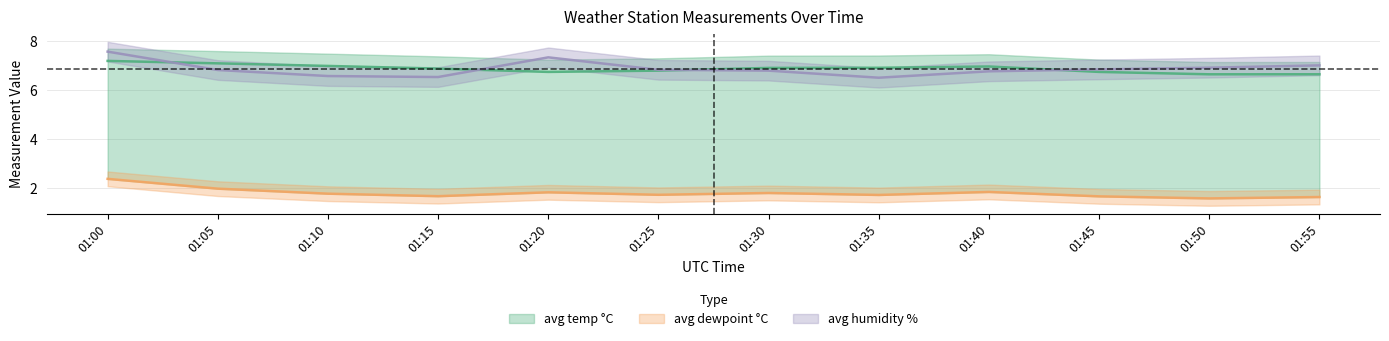

Between 01:25 and 01:20, which is larger?

01:25